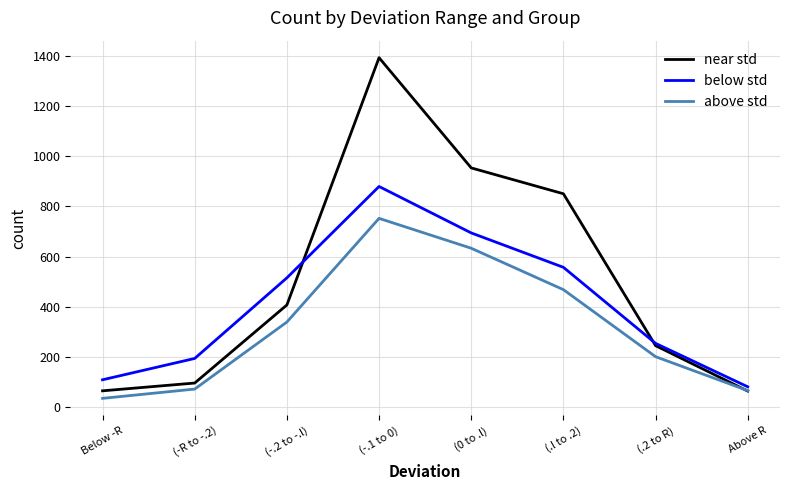

At which label does above std reach its minimum?

Below -R